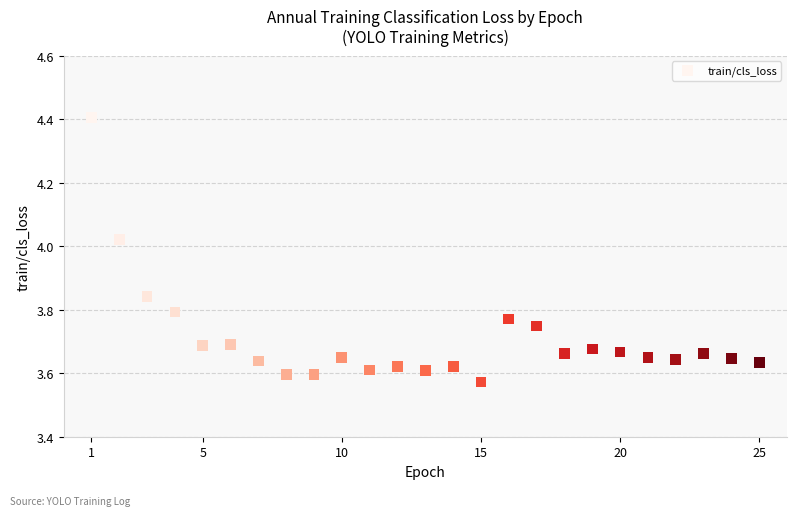

What is the range of Y values (max minus min)?

0.8